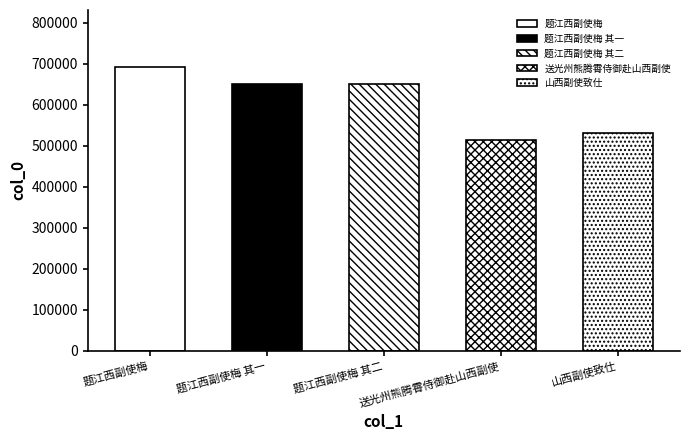

Which label corresponds to the smallest value in the chart?

送光州熊腾霄侍御赴山西副使